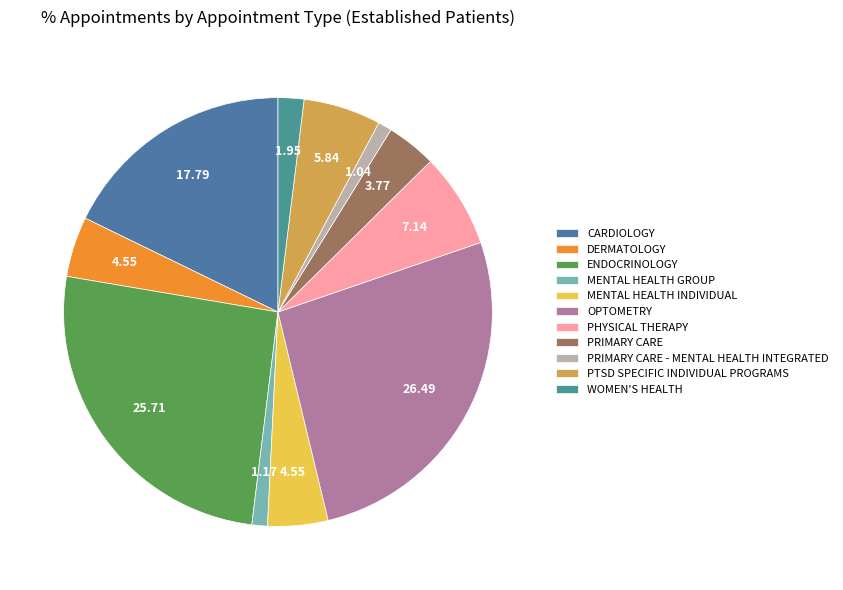

True or false: PTSD SPECIFIC INDIVIDUAL PROGRAMS accounts for 6% of the total.

True